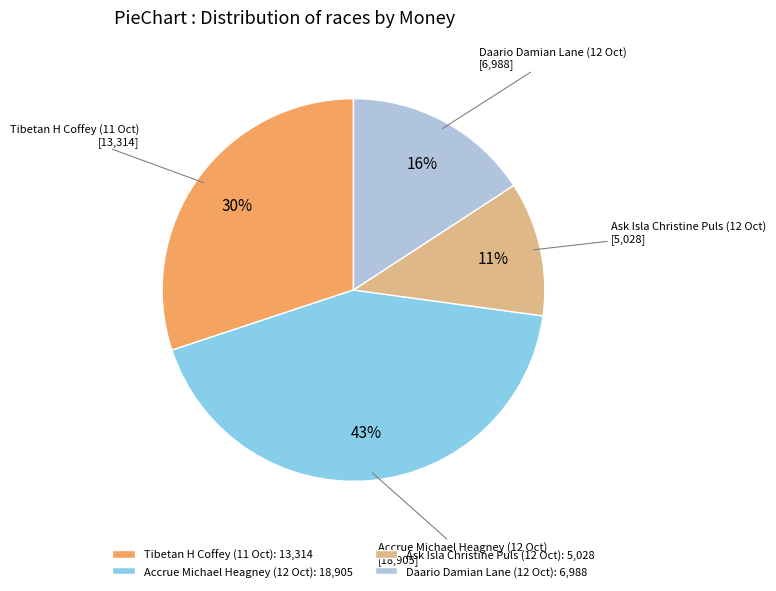

Which slice is the largest?

Accrue Michael Heagney (12 Oct)